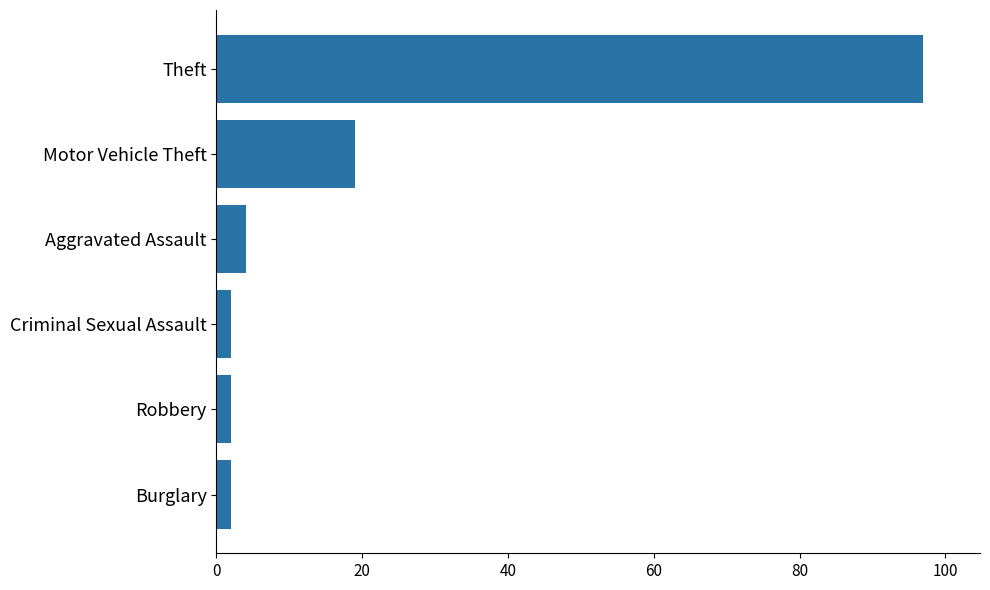

Where is the data nearest to the value 49?

Motor Vehicle Theft